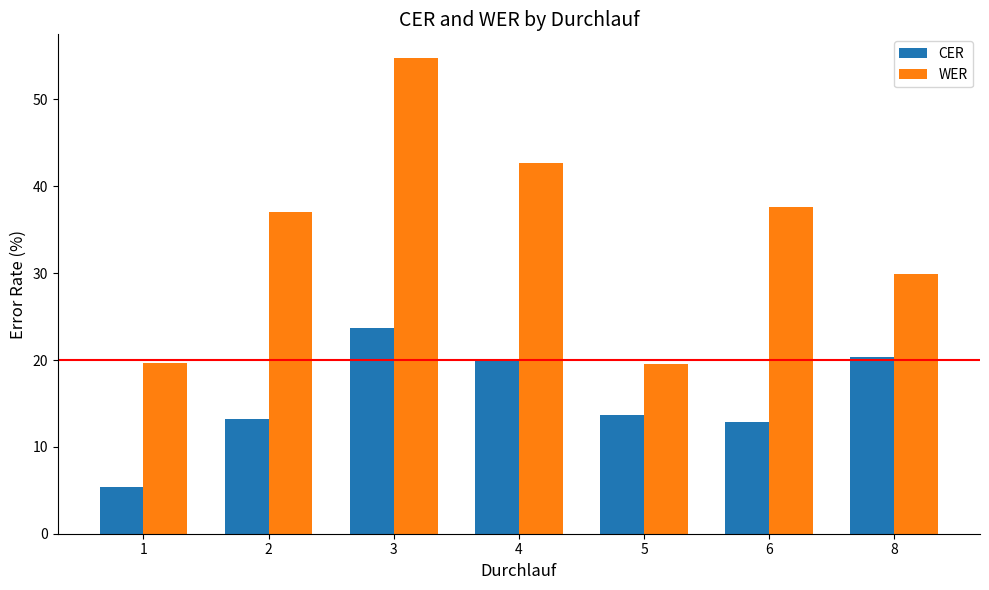

Is it true that WER equals 9.0 at 4?

False